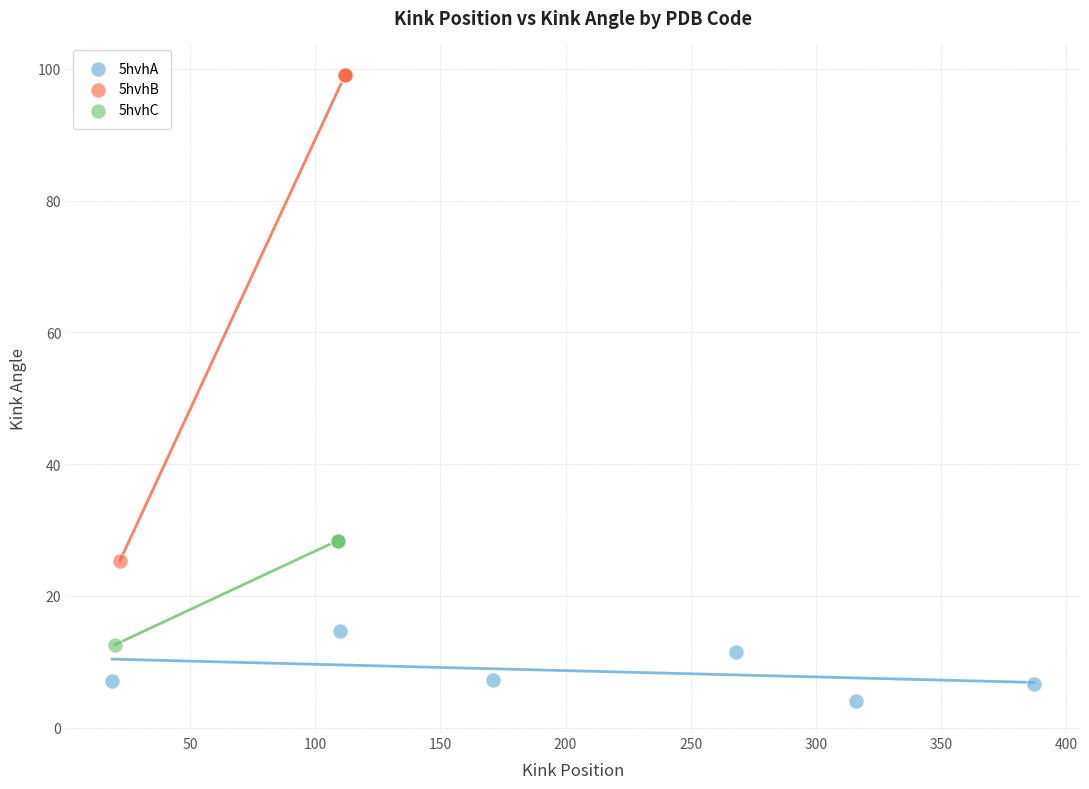

Which series contains the highest Y value?

5hvhB